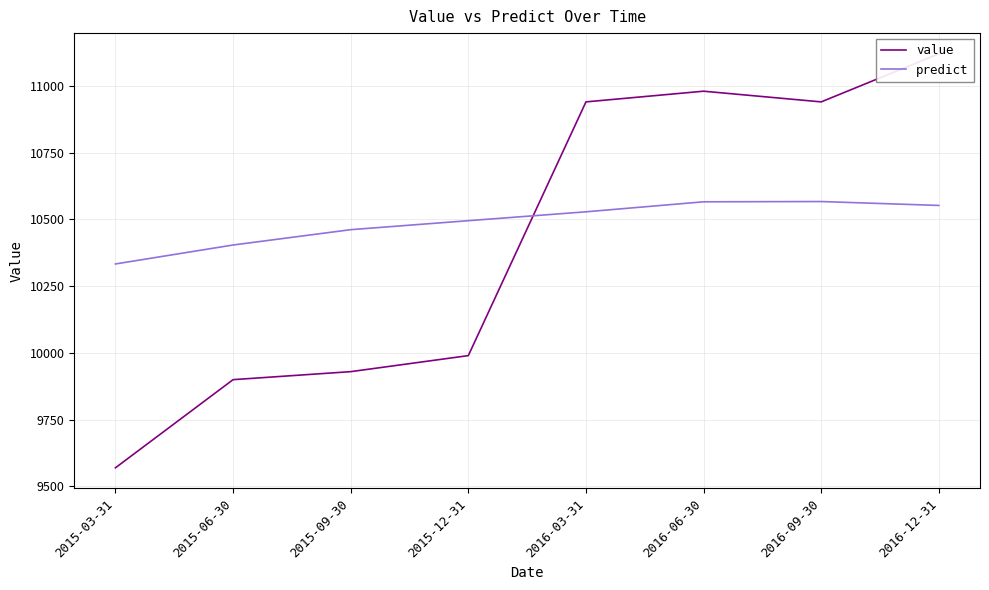

How many times do value and predict cross each other?

1